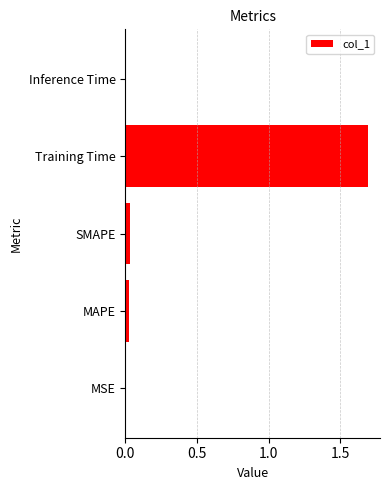

Which label corresponds to the largest value in the chart?

Training Time